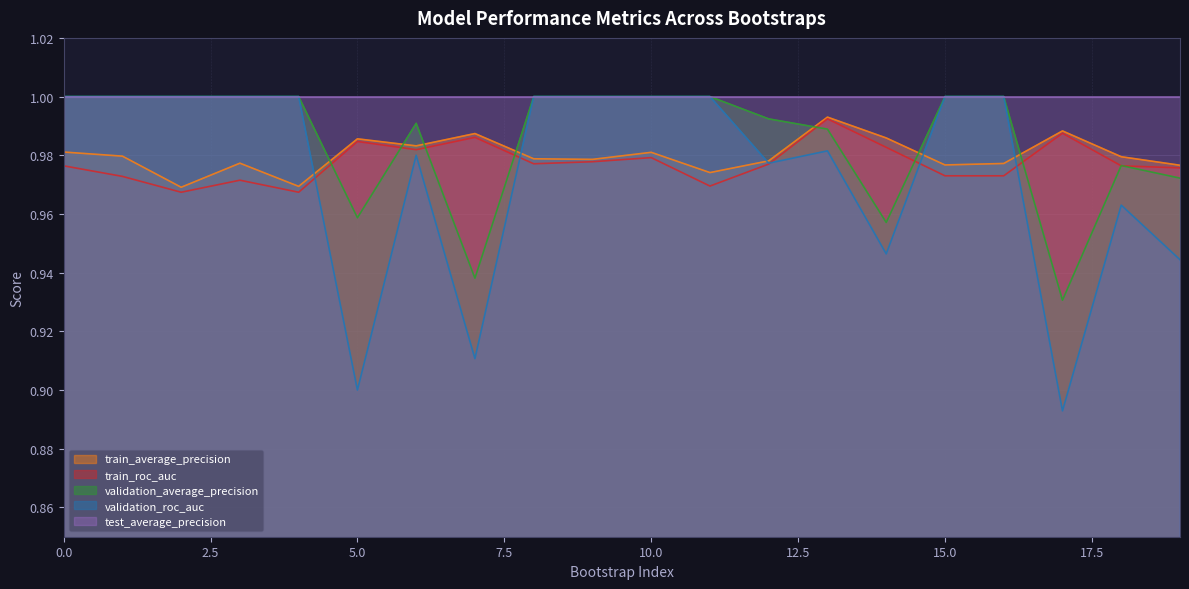

What is the difference between the maximum and minimum values in the validation_roc_auc series?

0.1